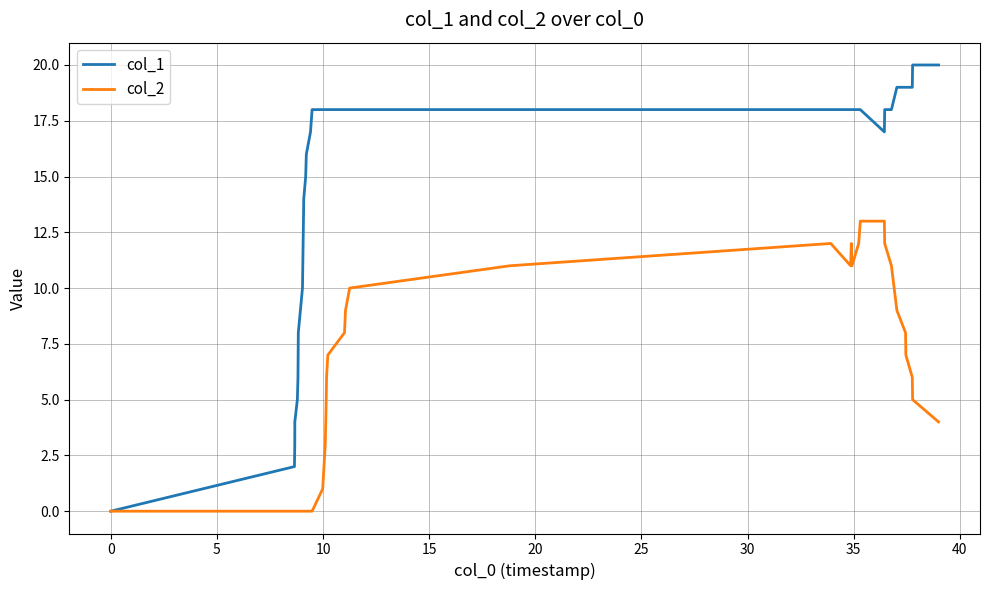

Which series has the largest total across all categories?

col_1